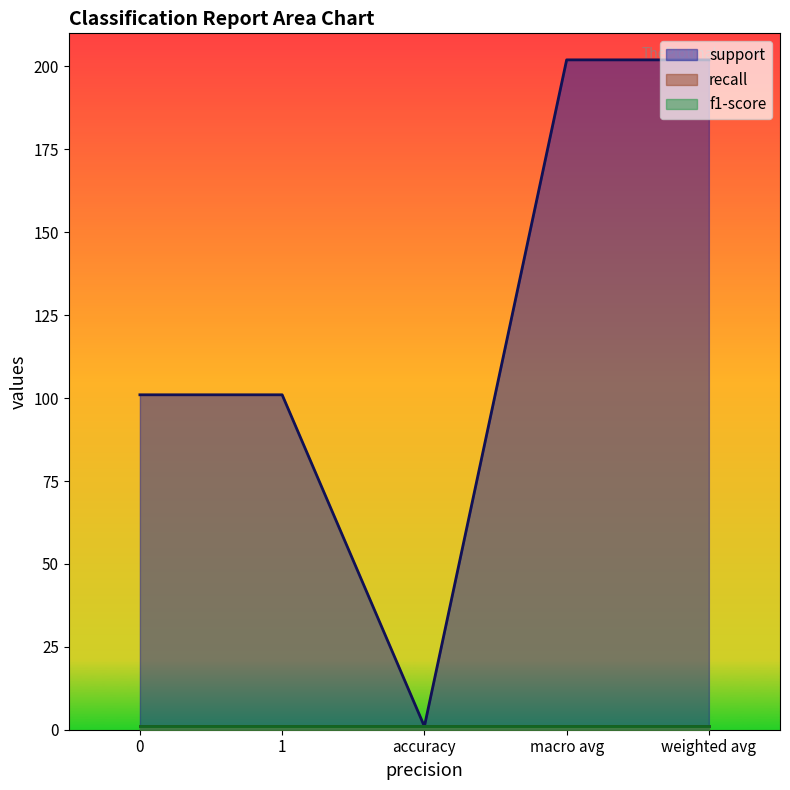

True or false: support has a value of 101 at 0.

True